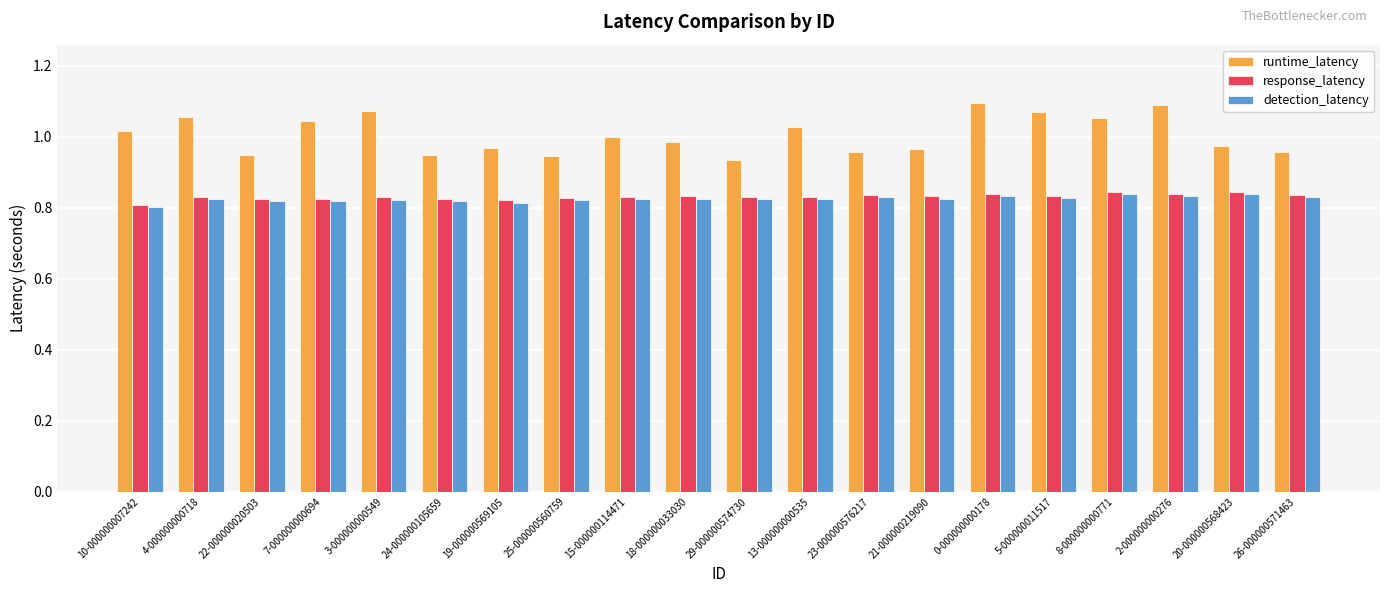

What is the sum of the runtime_latency values at 19-000000569105 and 10-000000007242?

2.0